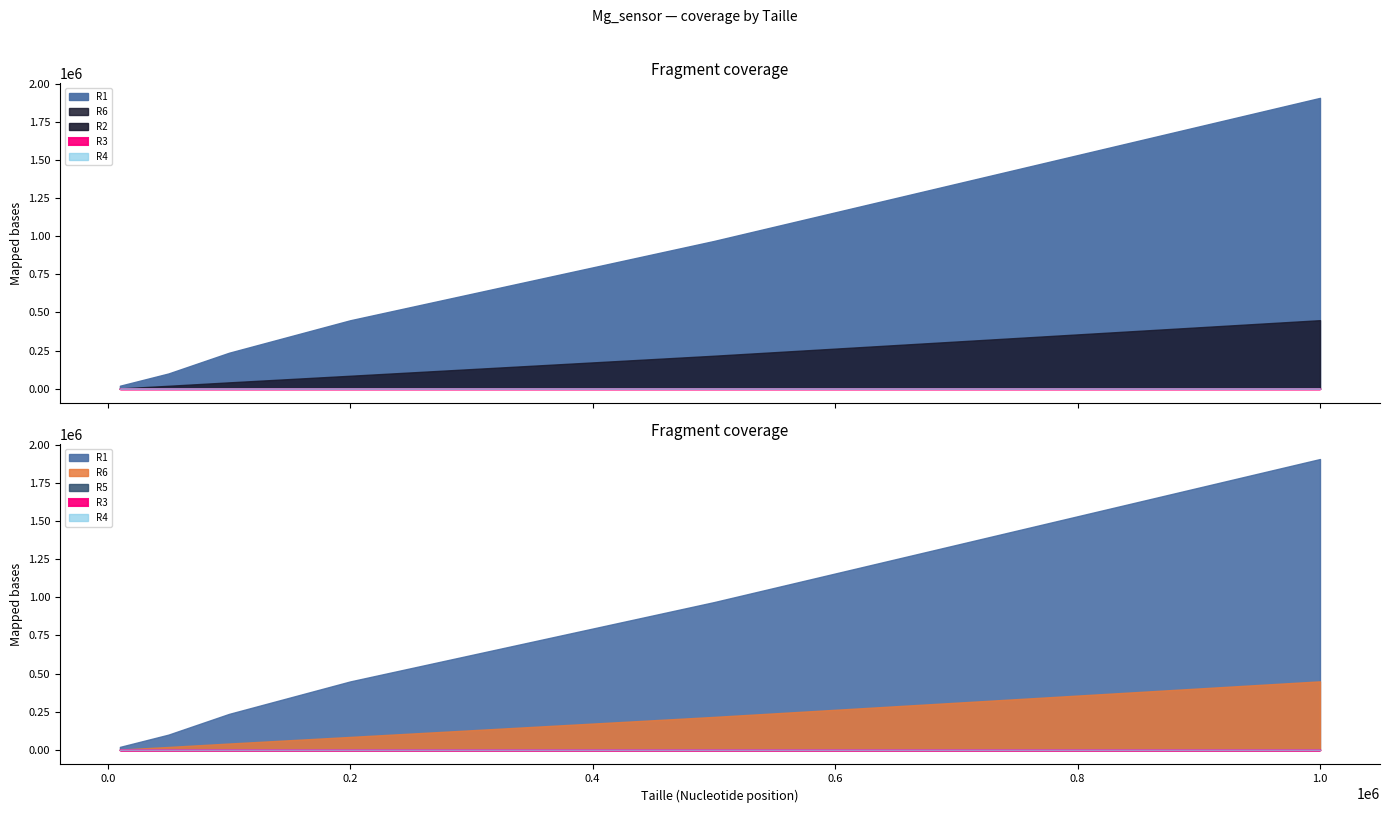

True or false: R3 has more than 2 interior local peaks.

False